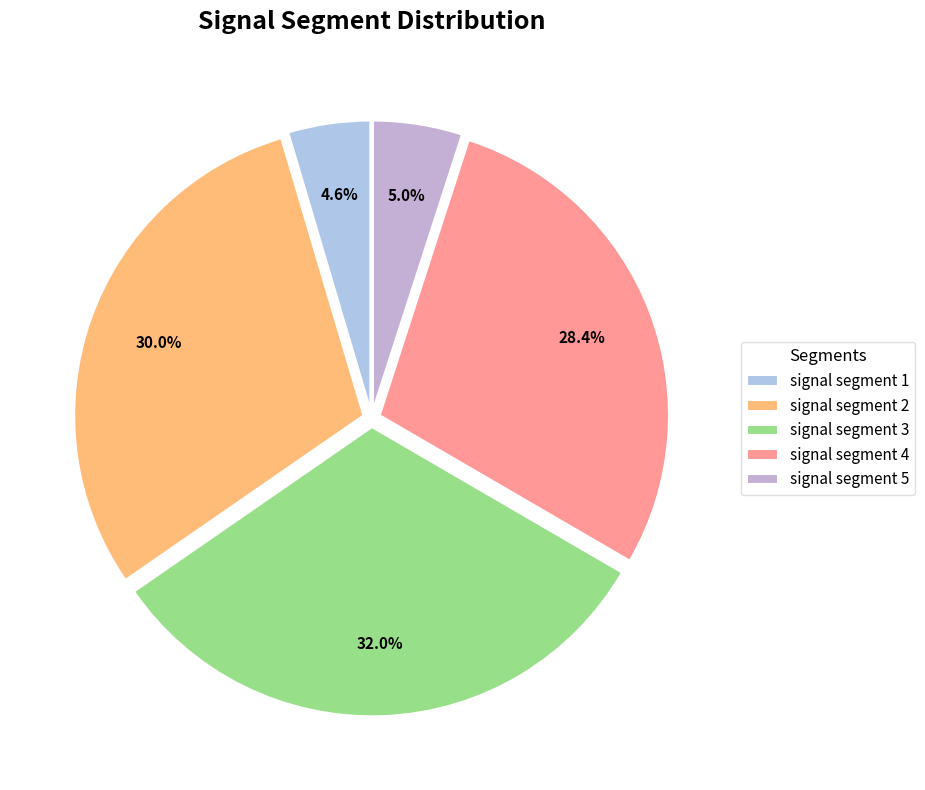

What is the largest slice in the pie chart?

signal segment 3